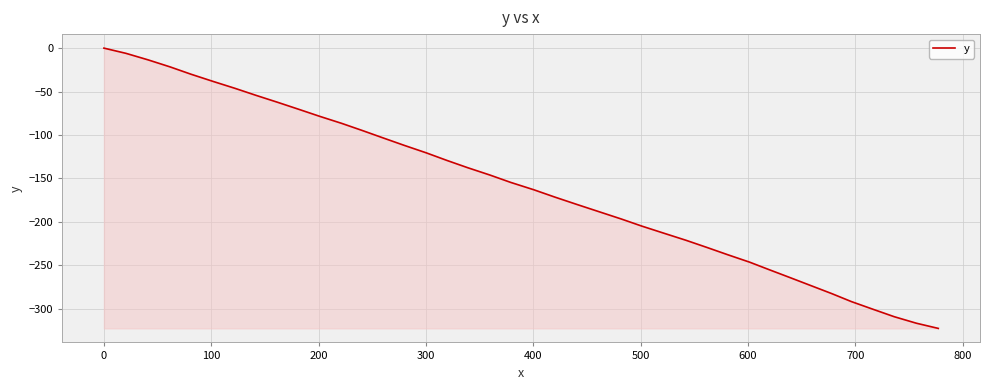

Reading left to right, list all the values displayed in this chart.

0.0	-6.0	-13.5	-21.6	-30.0	-38.3	-46.3	-54.3	-62.5	-70.4	-78.5	-86.6	-94.9	-103.4	-111.9	-120.5	-129.3	-137.7	-146.1	-154.6	-163.1	-171.5	-180.0	-188.3	-196.6	-204.9	-213.1	-221.2	-229.4	-237.8	-246.4	-255.1	-264.2	-273.4	-282.6	-291.8	-300.8	-309.2	-316.7	-322.7